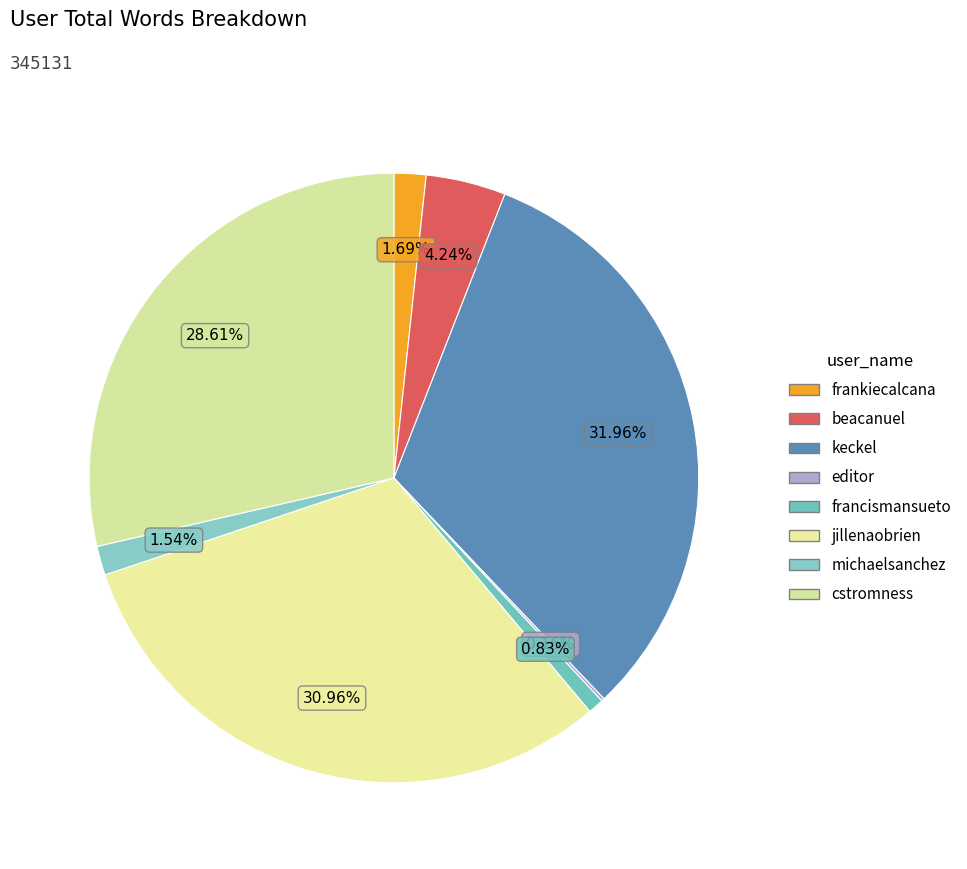

What is the ratio of the value at michaelsanchez to the value at editor?

9.6